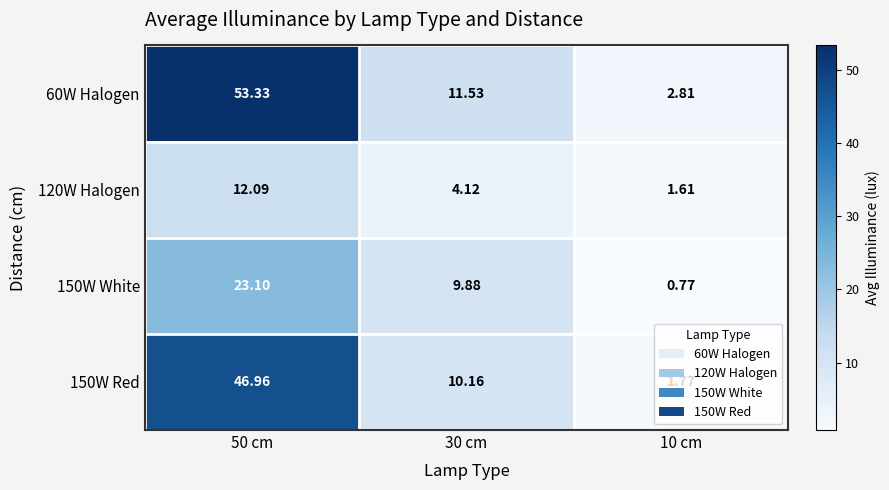

Is the value of 150W White at 10 cm greater than the value of 120W Halogen at 50 cm?

No